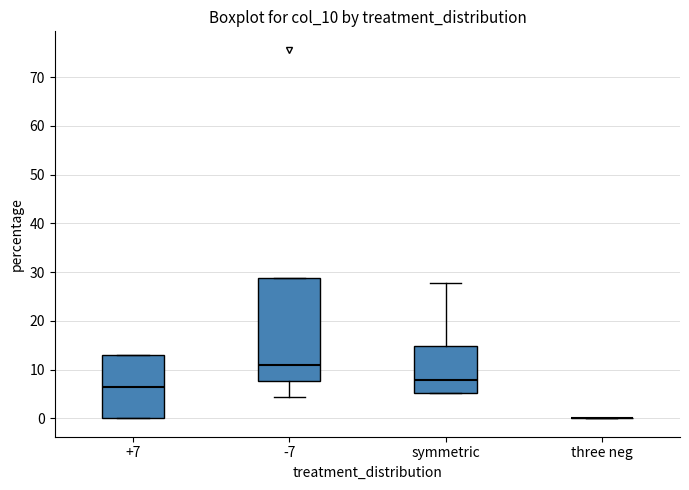

Where does the median line of the box for symmetric sit on the y-axis? The values are not printed on the chart, so give them approximately, as read against the axis.

8